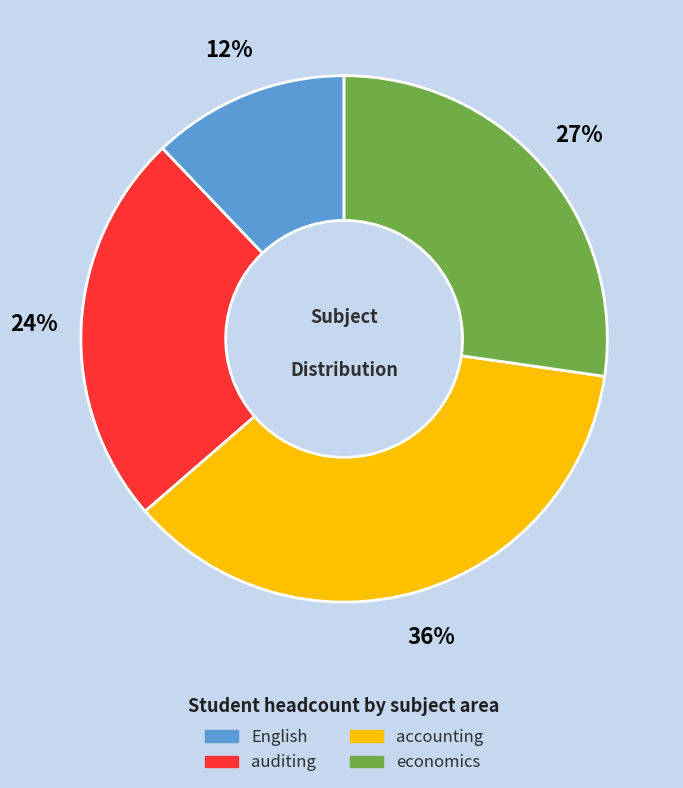

Do economics and auditing together represent more than half of the pie?

Yes